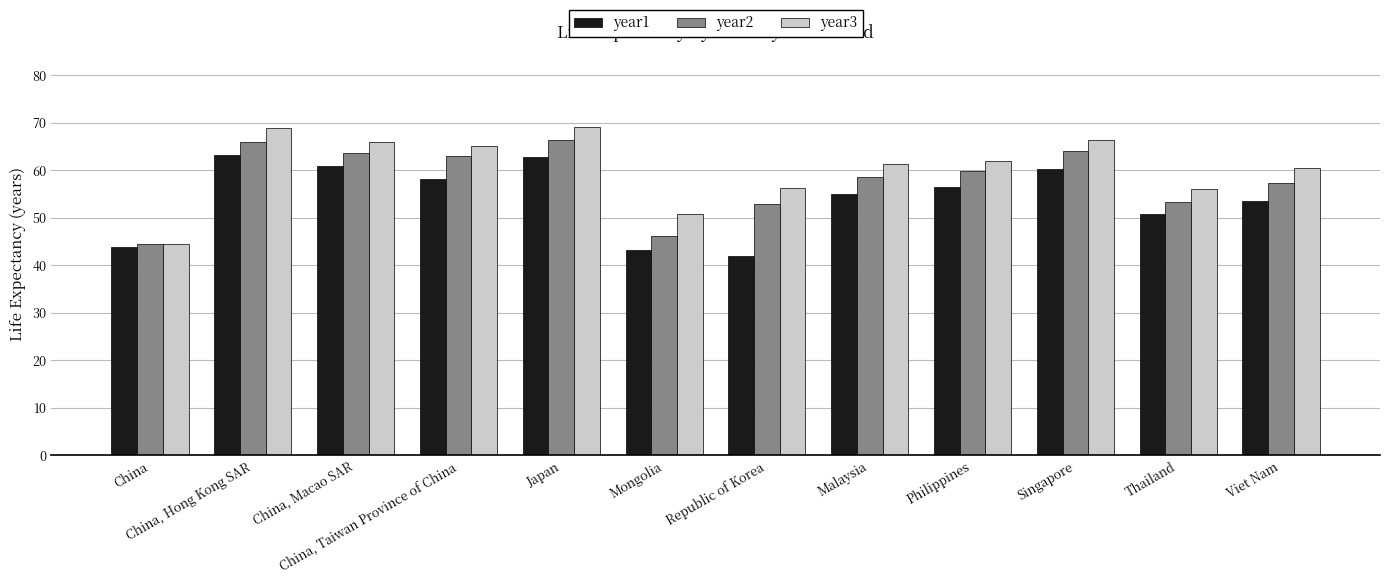

What is the difference between the maximum and minimum values in the year2 series?

21.9